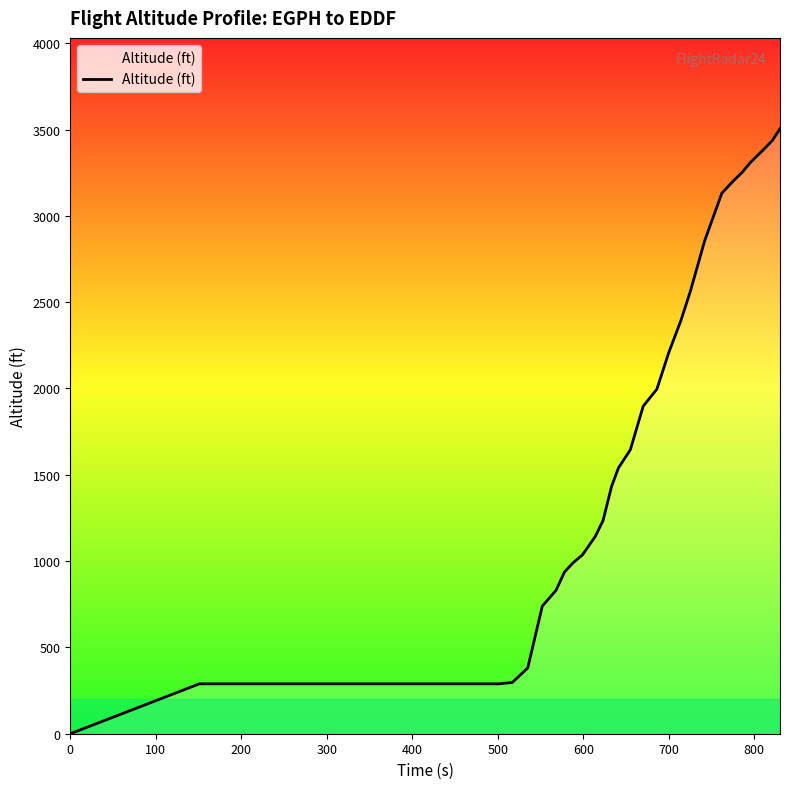

What is the greatest value displayed?

3505